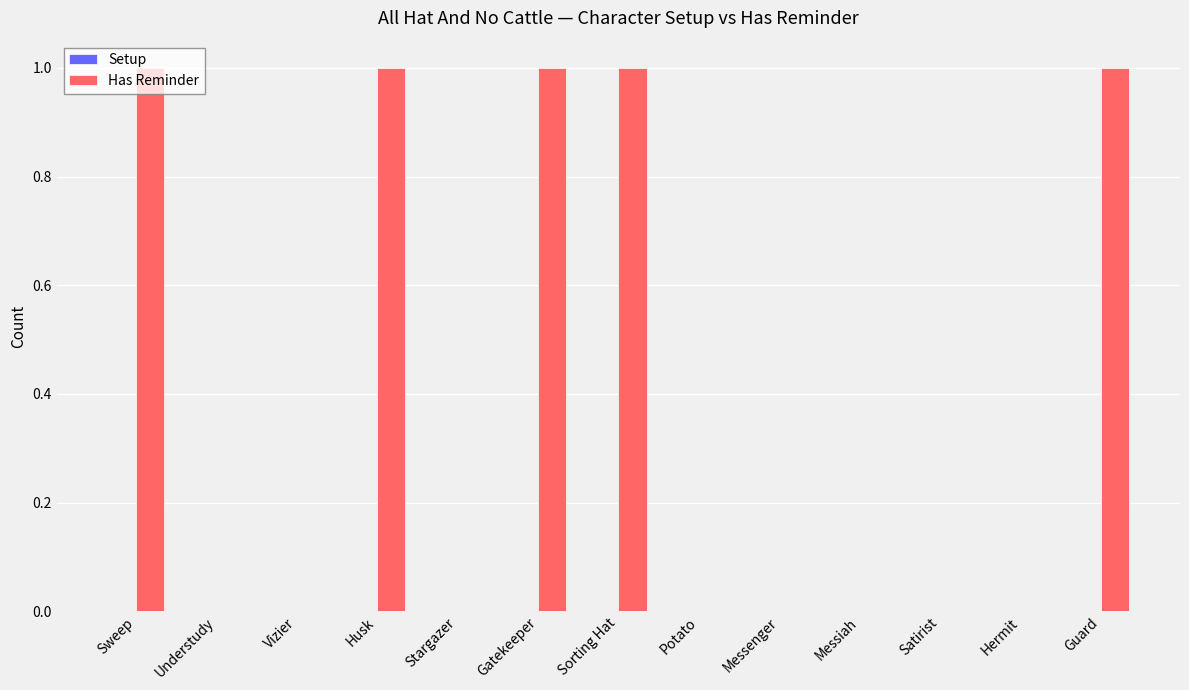

What is the sum of all values?

5